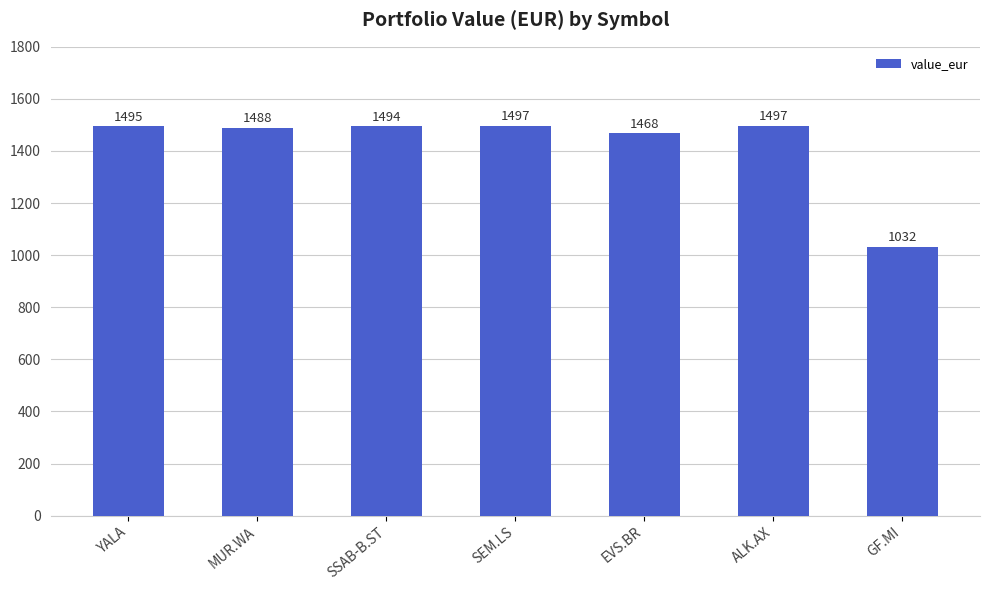

True or false: the data shows 1496.8 at ALK.AX.

True